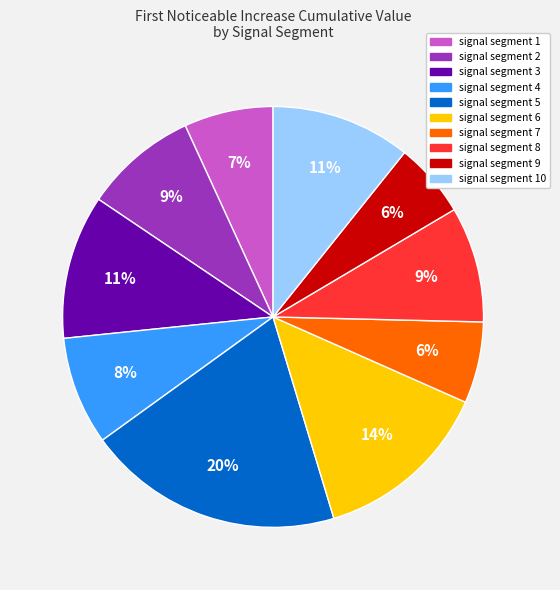

Do signal segment 3 and signal segment 2 together represent more than half of the pie?

No